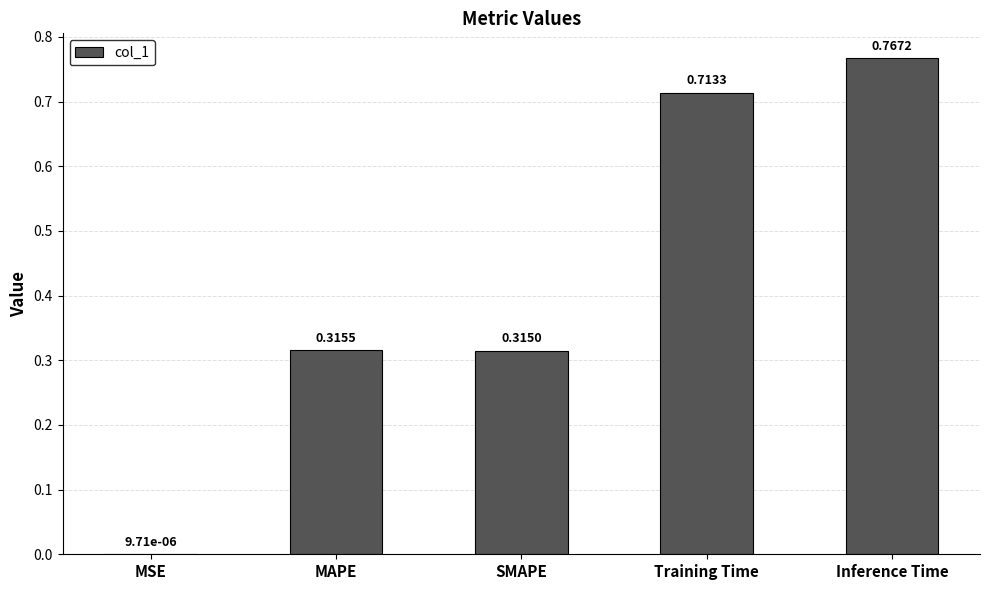

At which label is the value closest to 0?

MSE